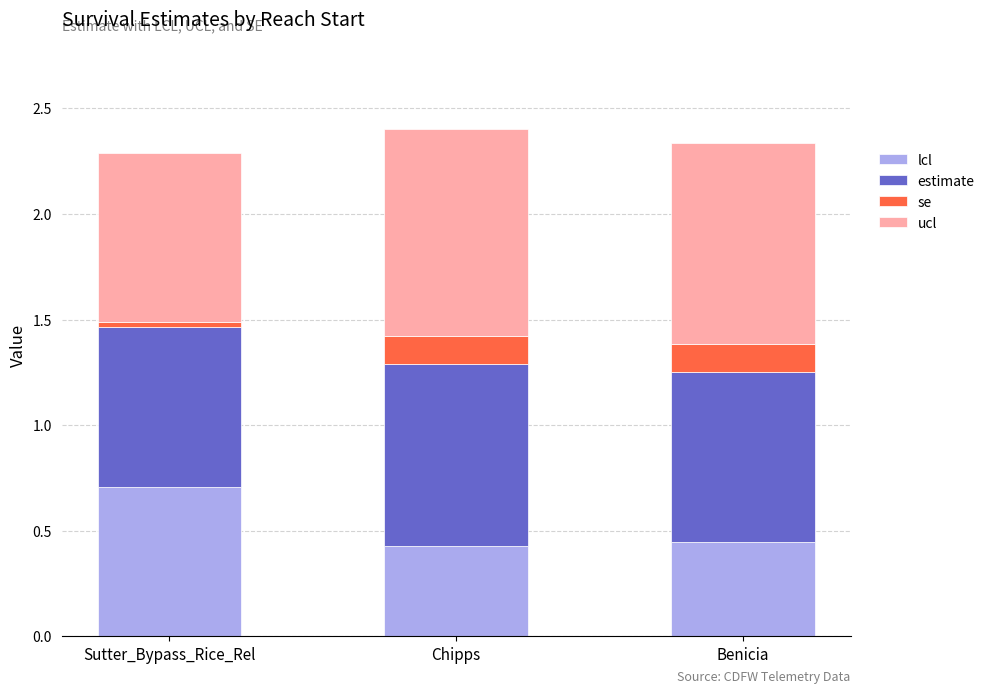

What is the total value across all series at Benicia?

2.3